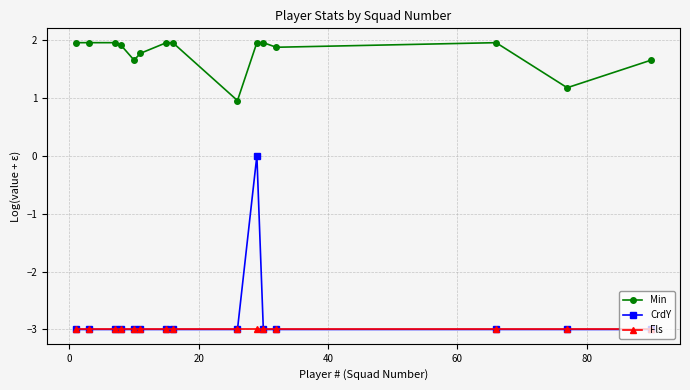

What is the maximum value shown in the chart?

2.0